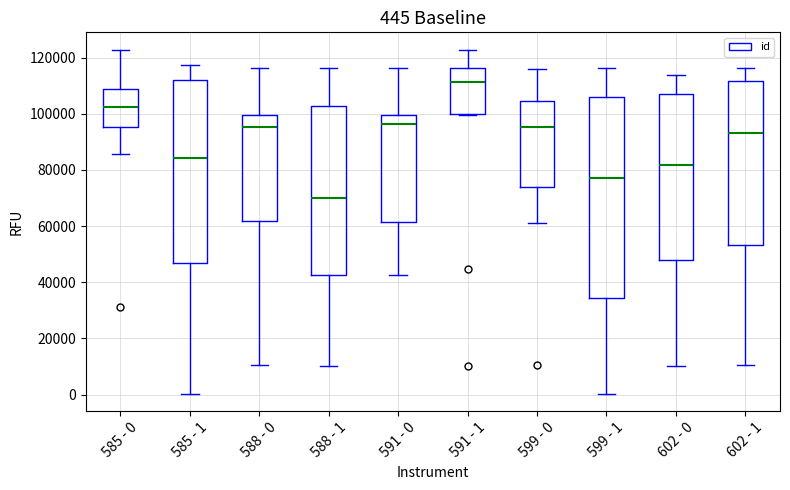

Which box is the tallest, from its lower edge to its upper edge?

599 - 1